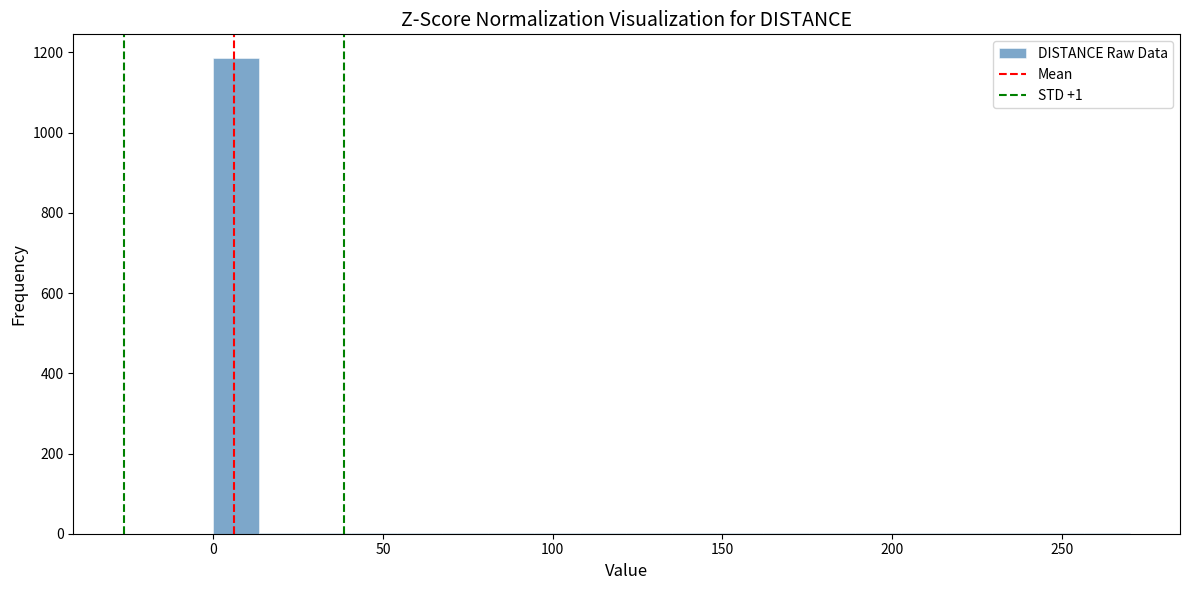

Read against the x-axis, roughly where is the centre of the tallest bar?

5